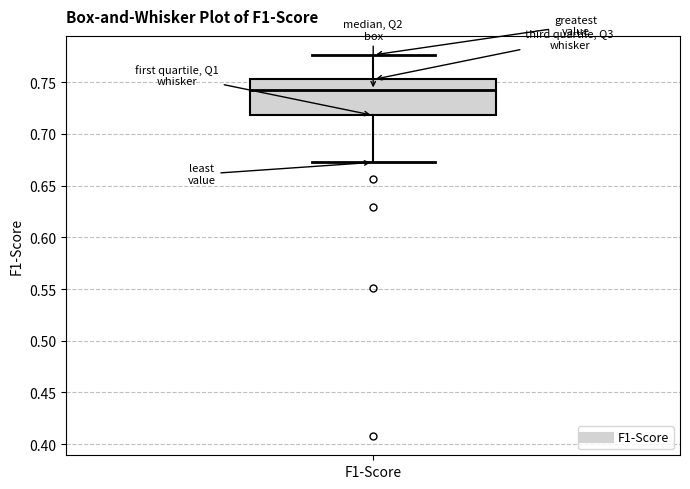

Where is the upper edge of the box for F1-Score on the y-axis? The values are not printed on the chart, so give them approximately, as read against the axis.

0.755